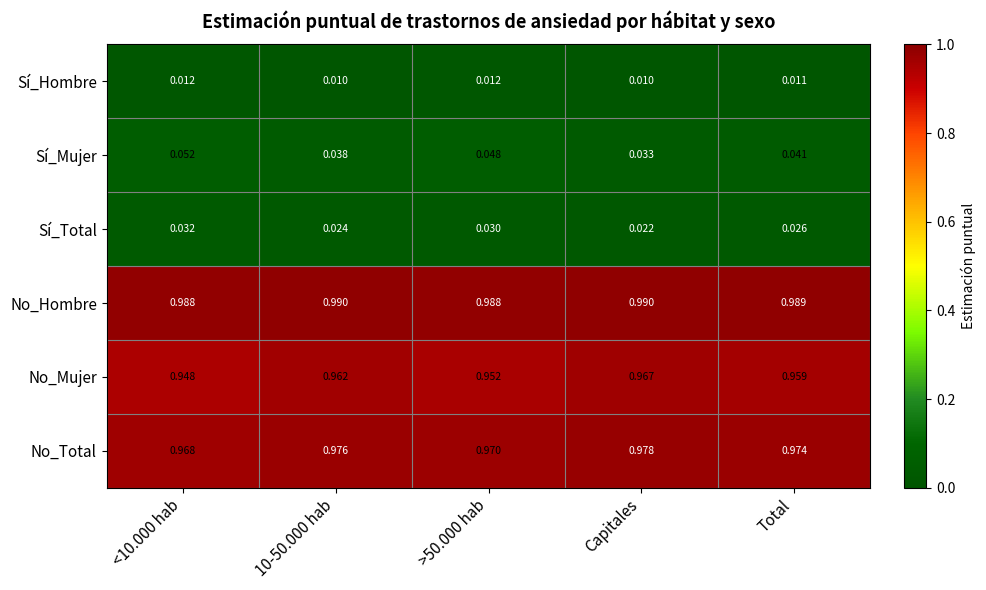

Count the number of categories in the chart.

5